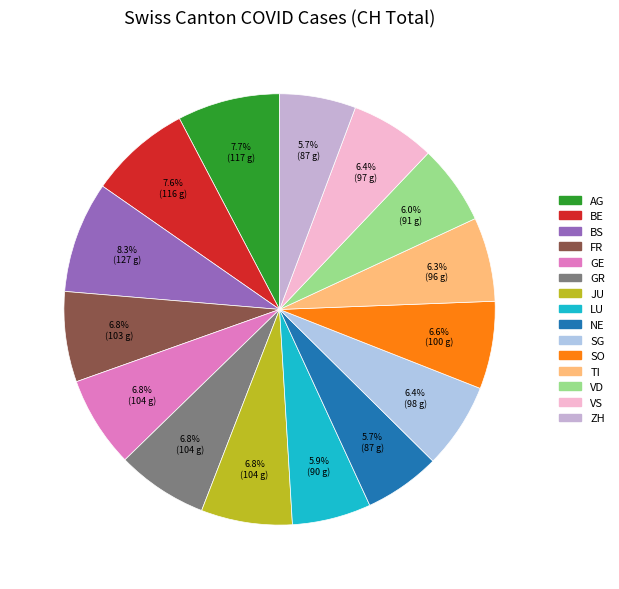

What is the change in value from AG to GE?

-13